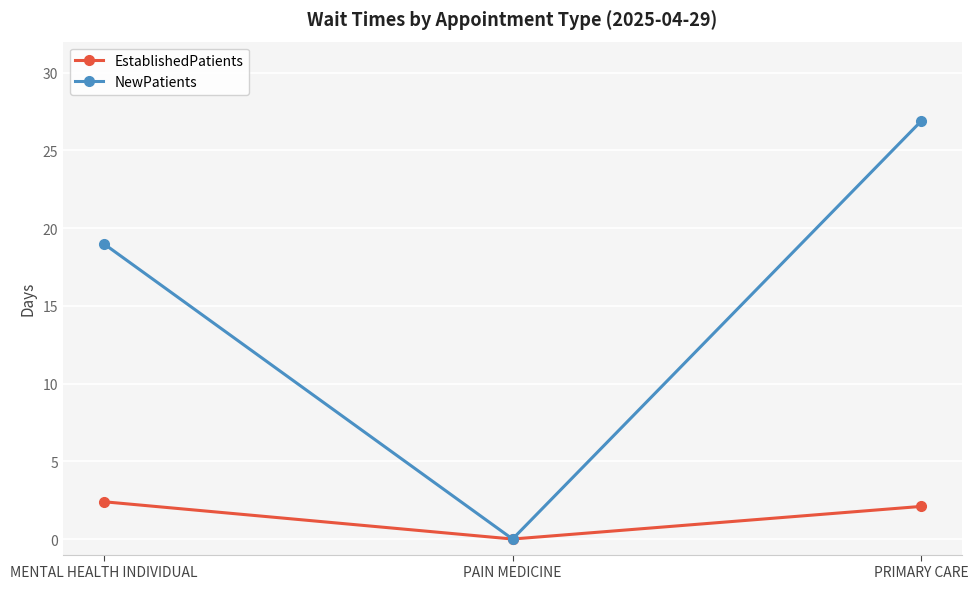

What is the difference between the maximum and minimum values in the EstablishedPatients series?

2.4